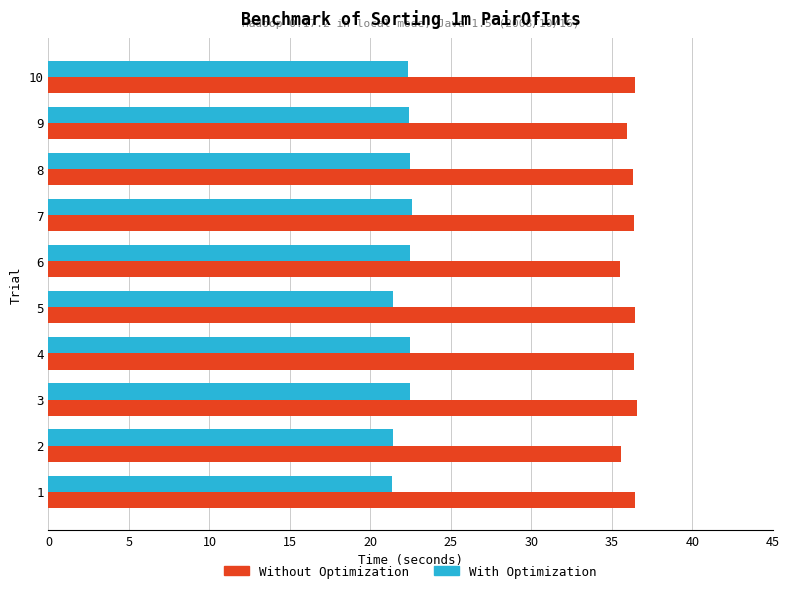

What is the lowest value of the With Optimization series?

21.3